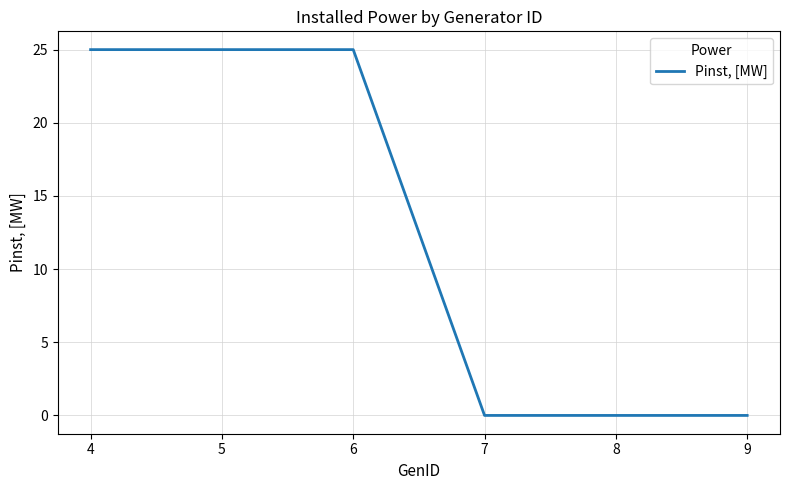

What is the difference between the values at 6 and 5?

0